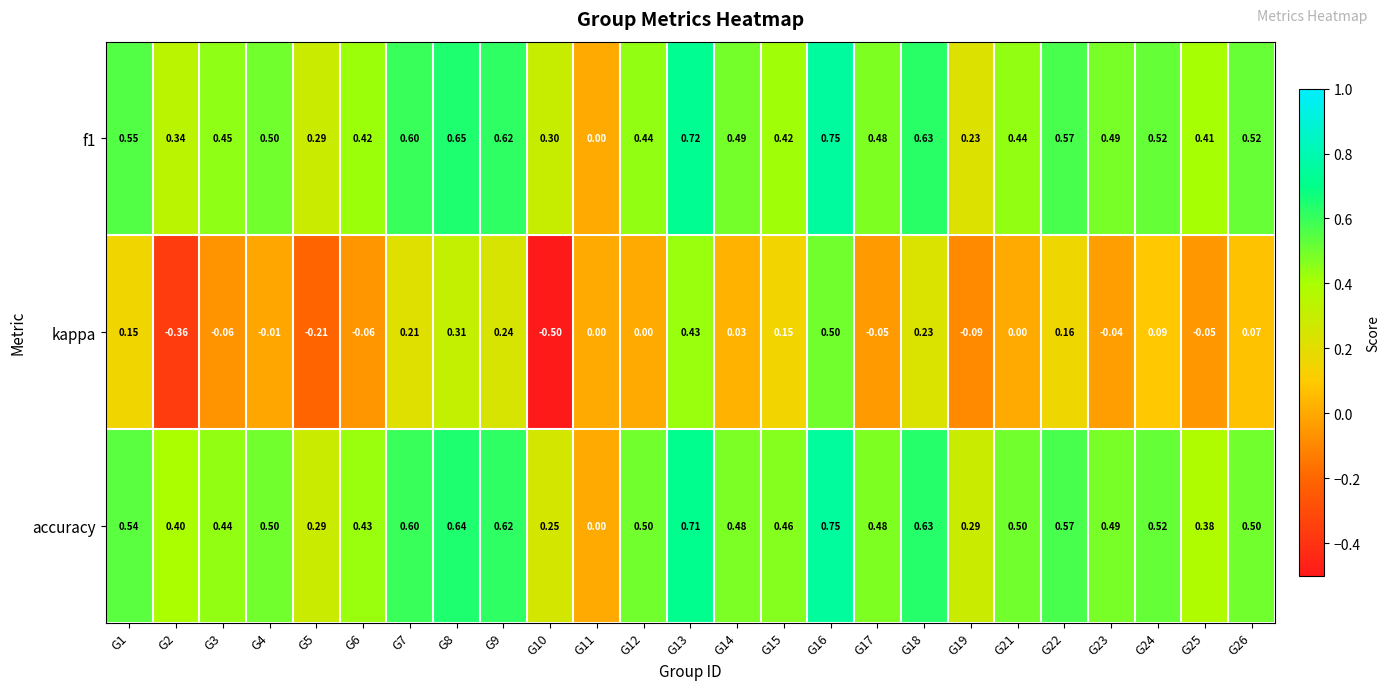

Which series has the largest total across all categories?

accuracy